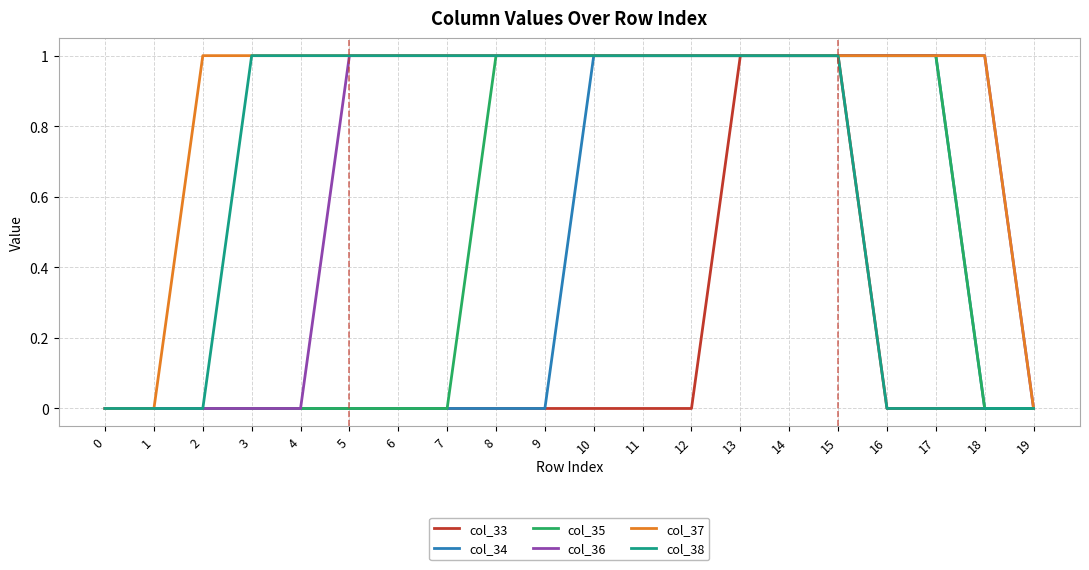

What is the maximum value for col_34?

1